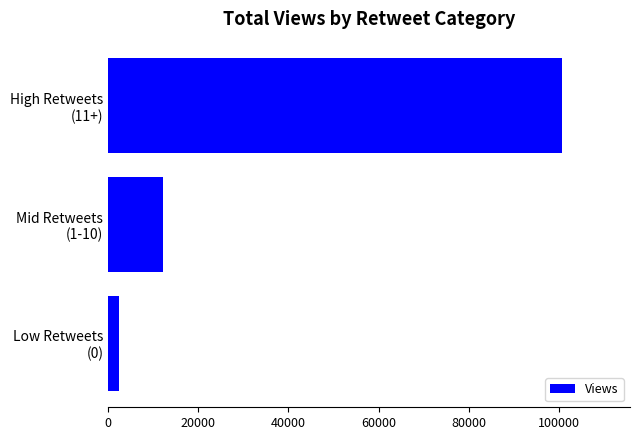

Rank the categories by value from lowest to highest.

Low Retweets
(0), Mid Retweets
(1-10), High Retweets
(11+)